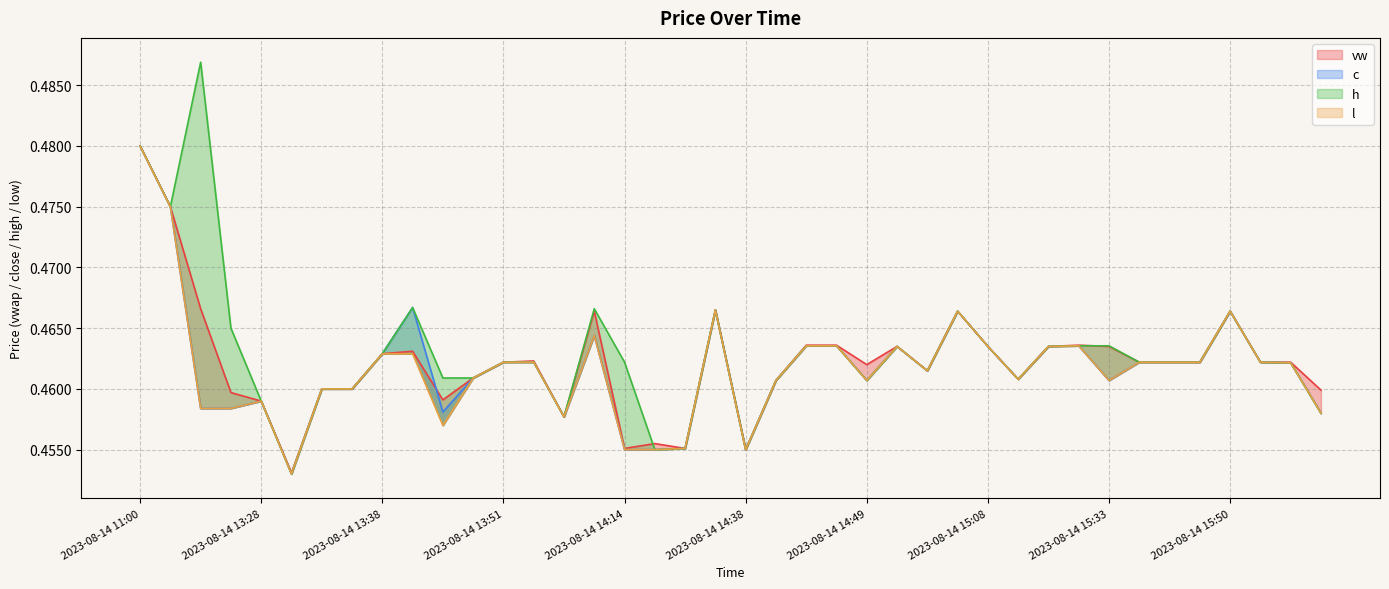

Reading left to right, what are all the values shown in this chart?

vw: 0.5	0.5	0.5	0.5	0.5	0.5	0.5	0.5	0.5	0.5	0.5	0.5	0.5	0.5	0.5	0.5	0.5	0.5	0.5	0.5	0.5	0.5	0.5	0.5	0.5	0.5	0.5	0.5	0.5	0.5	0.5	0.5	0.5	0.5	0.5	0.5	0.5	0.5	0.5	0.5
c: 0.5	0.5	0.5	0.5	0.5	0.5	0.5	0.5	0.5	0.5	0.5	0.5	0.5	0.5	0.5	0.5	0.5	0.5	0.5	0.5	0.5	0.5	0.5	0.5	0.5	0.5	0.5	0.5	0.5	0.5	0.5	0.5	0.5	0.5	0.5	0.5	0.5	0.5	0.5	0.5
h: 0.5	0.5	0.5	0.5	0.5	0.5	0.5	0.5	0.5	0.5	0.5	0.5	0.5	0.5	0.5	0.5	0.5	0.5	0.5	0.5	0.5	0.5	0.5	0.5	0.5	0.5	0.5	0.5	0.5	0.5	0.5	0.5	0.5	0.5	0.5	0.5	0.5	0.5	0.5	0.5
l: 0.5	0.5	0.5	0.5	0.5	0.5	0.5	0.5	0.5	0.5	0.5	0.5	0.5	0.5	0.5	0.5	0.5	0.5	0.5	0.5	0.5	0.5	0.5	0.5	0.5	0.5	0.5	0.5	0.5	0.5	0.5	0.5	0.5	0.5	0.5	0.5	0.5	0.5	0.5	0.5